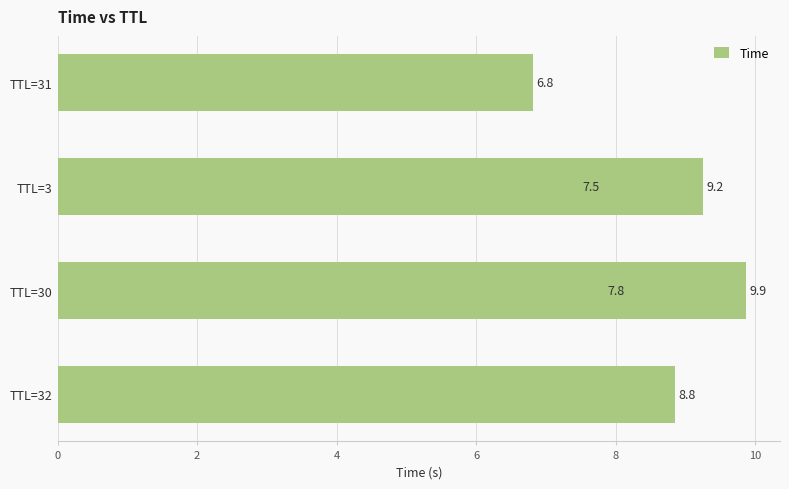

How many data points are above 8?

3